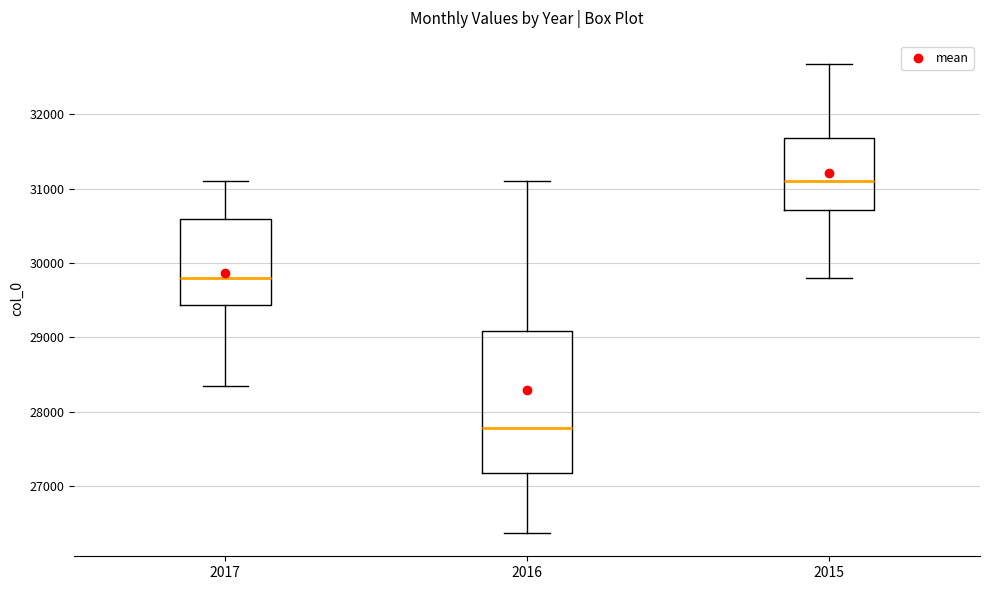

Which box is the tallest, from its lower edge to its upper edge?

2016